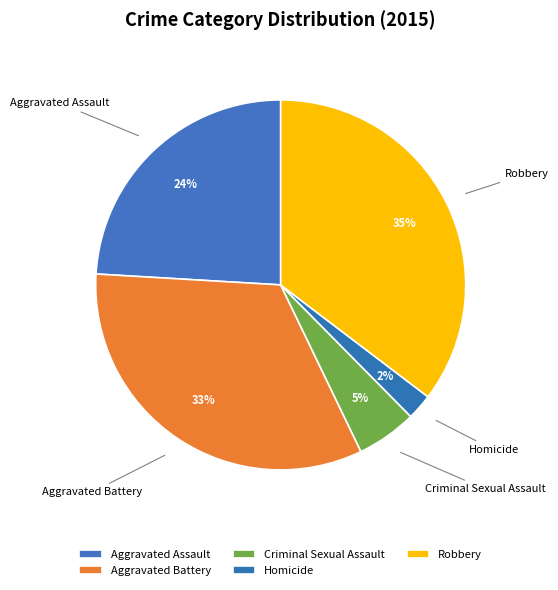

What percentage is the Aggravated Assault slice, to the nearest percent?

24%